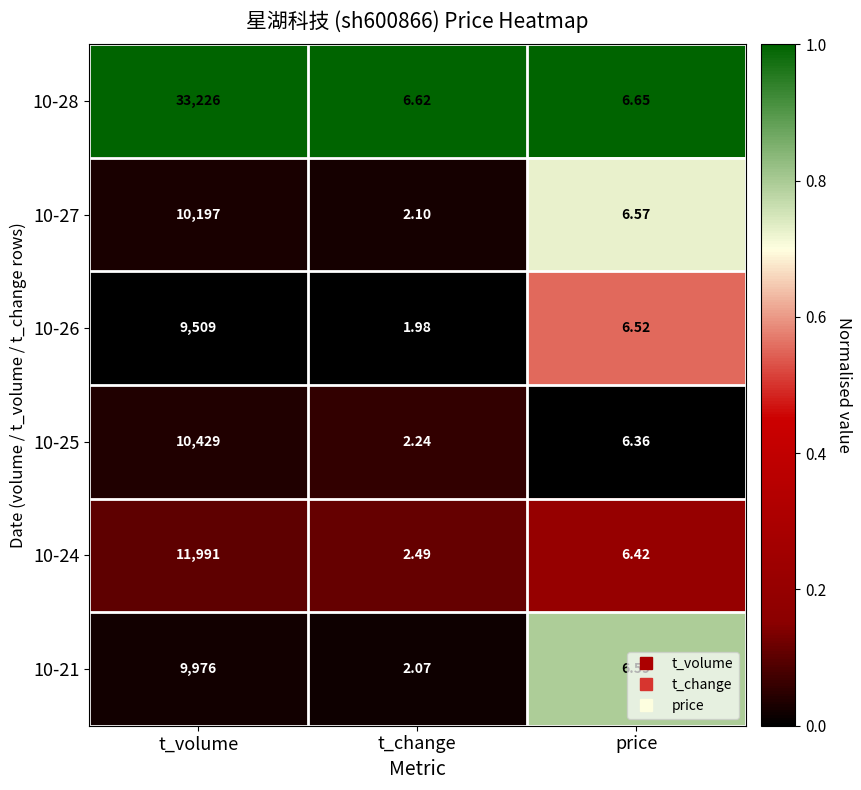

List the series in order of their peak value, highest first.

10-28, 10-24, 10-25, 10-27, 10-21, 10-26